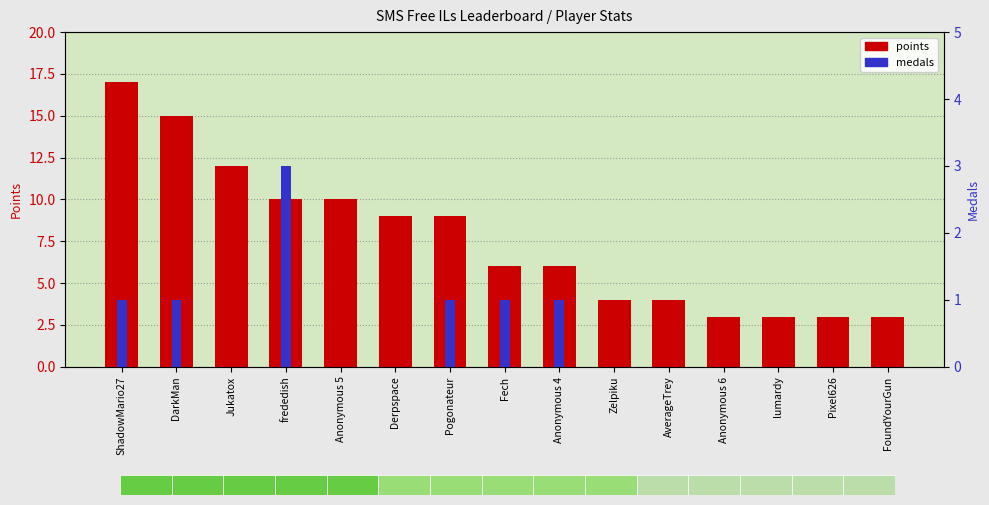

Which series has the widest spread of values?

points